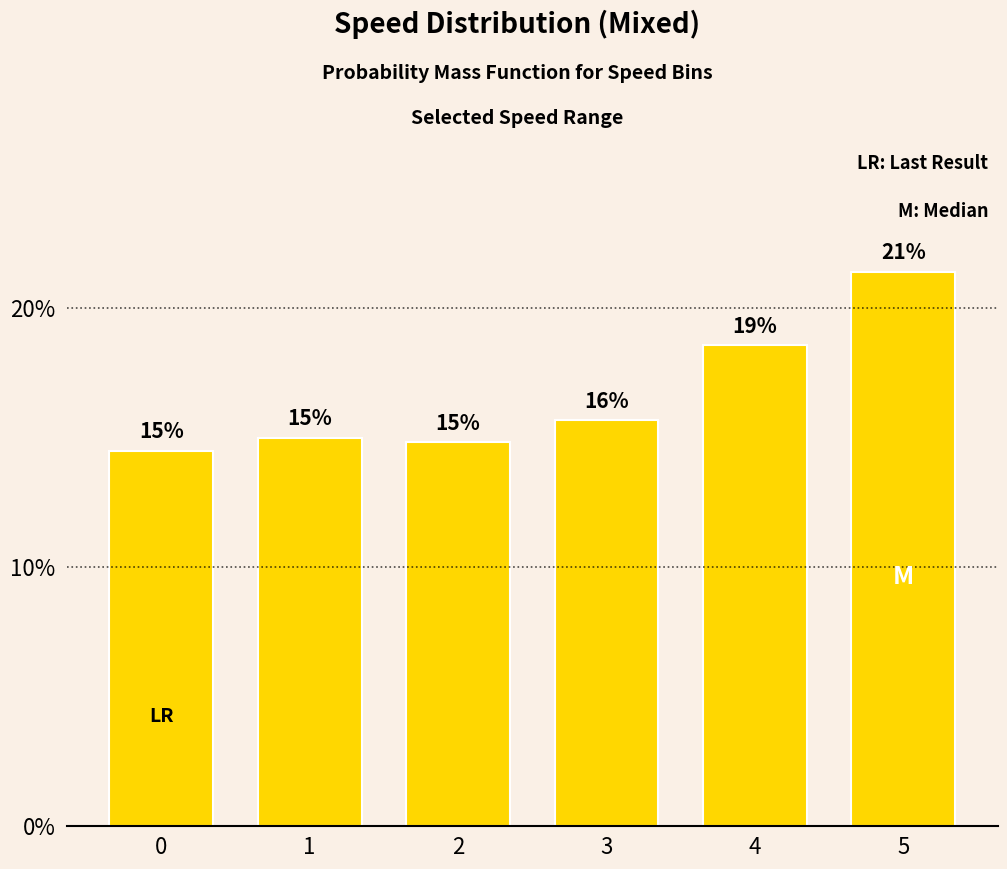

What is the ratio of the value at 5 to the value at 0?

1.5